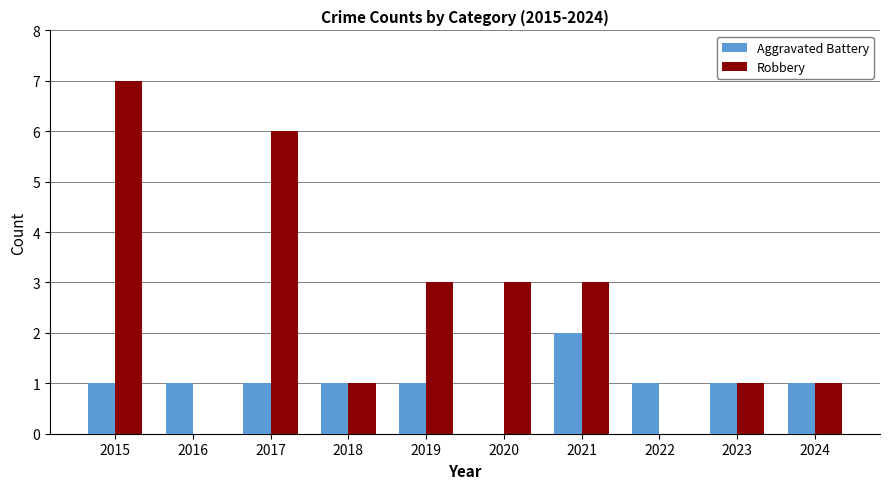

True or false: Aggravated Battery has a value of 1 at 2024.

True